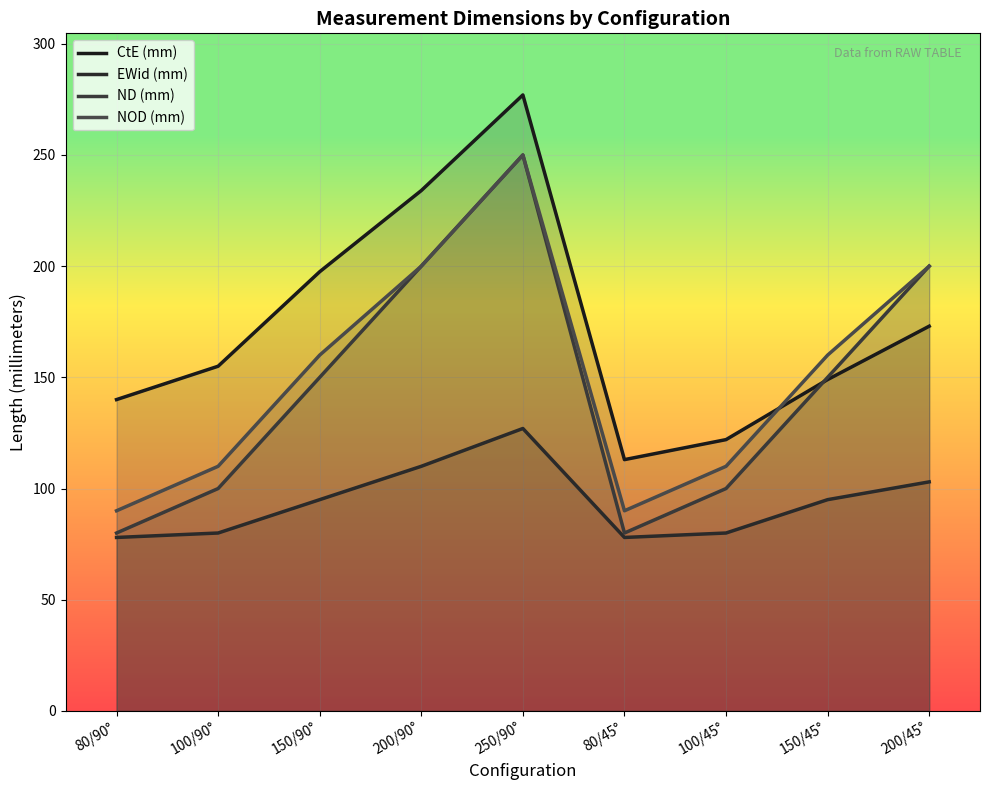

What is the label of the 5th point from the right?

250/90°